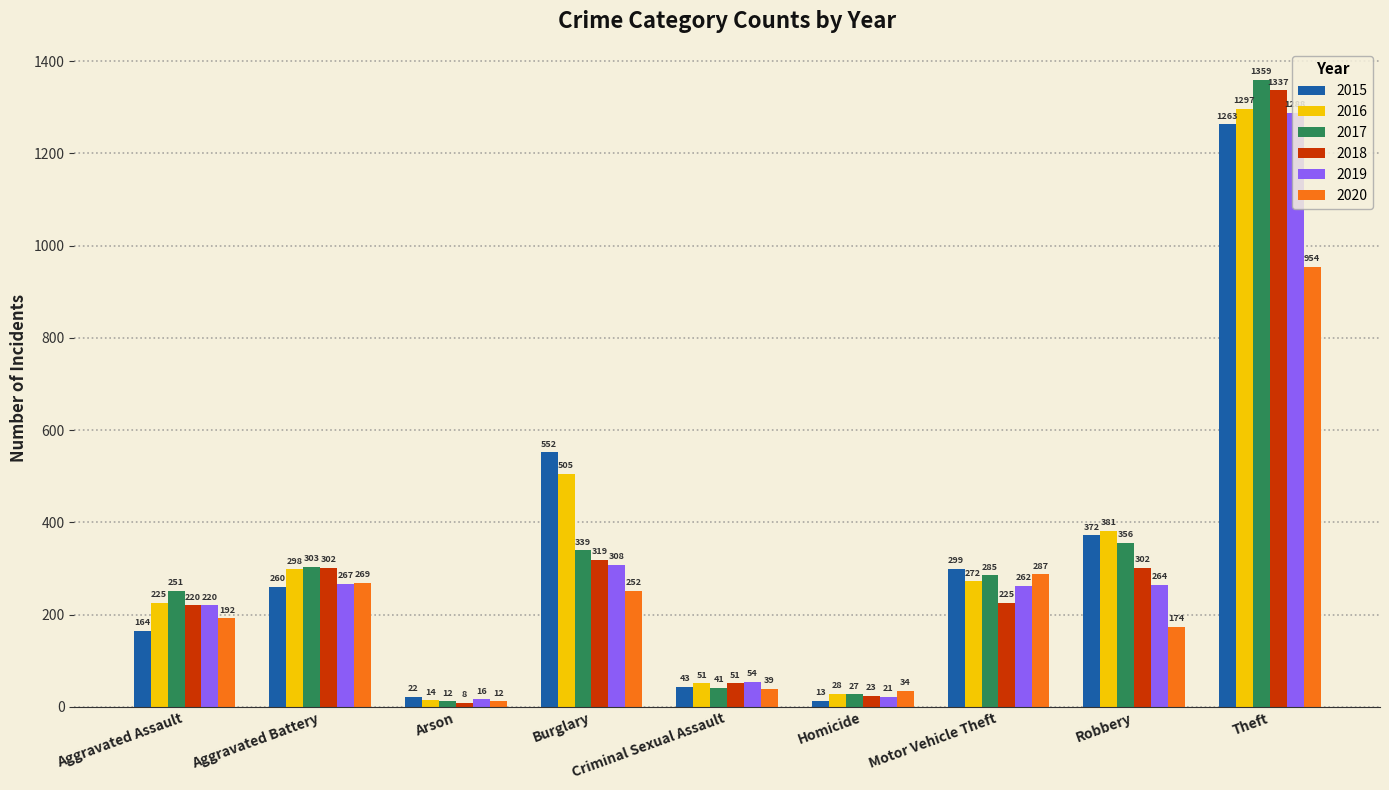

Which series has the largest range (max minus min)?

2017